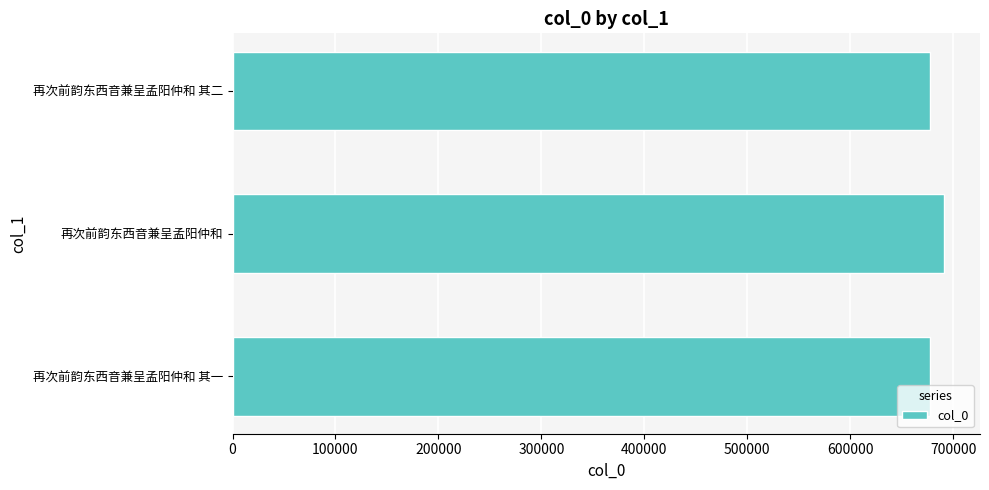

What is the ratio of the value at 再次前韵东西音兼呈孟阳仲和 其一 to the value at 再次前韵东西音兼呈孟阳仲和 其二?

1.0